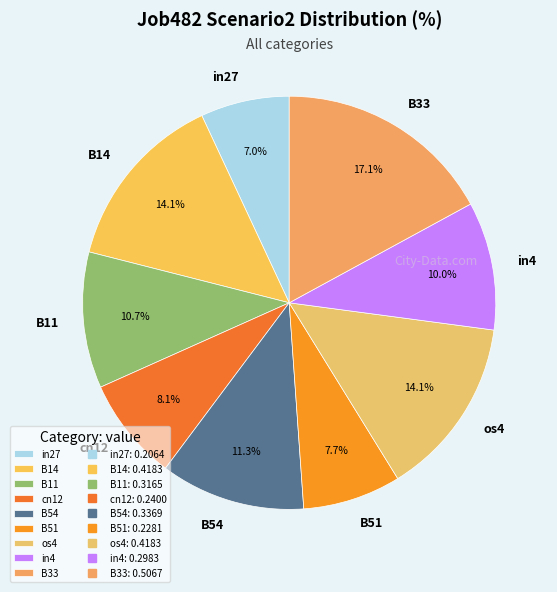

To the nearest percent, what is the average slice percentage?

11%